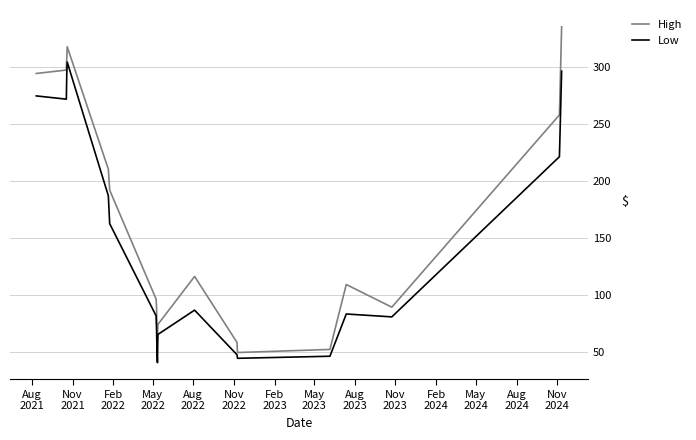

What is the sum of all Low values?

2708.7